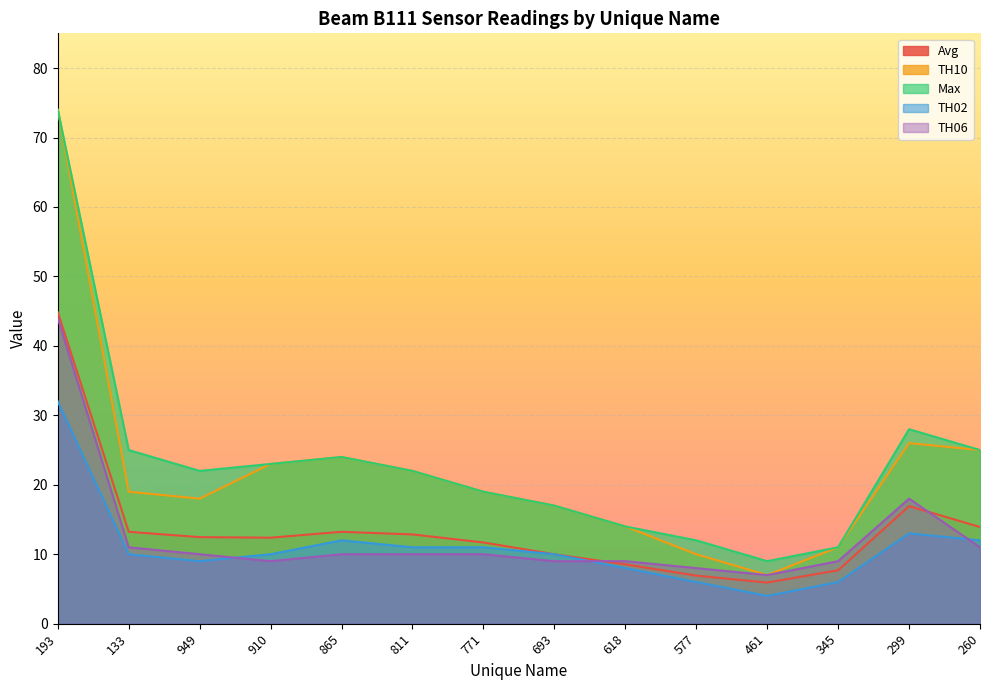

True or false: Max and Avg cross at least once.

False